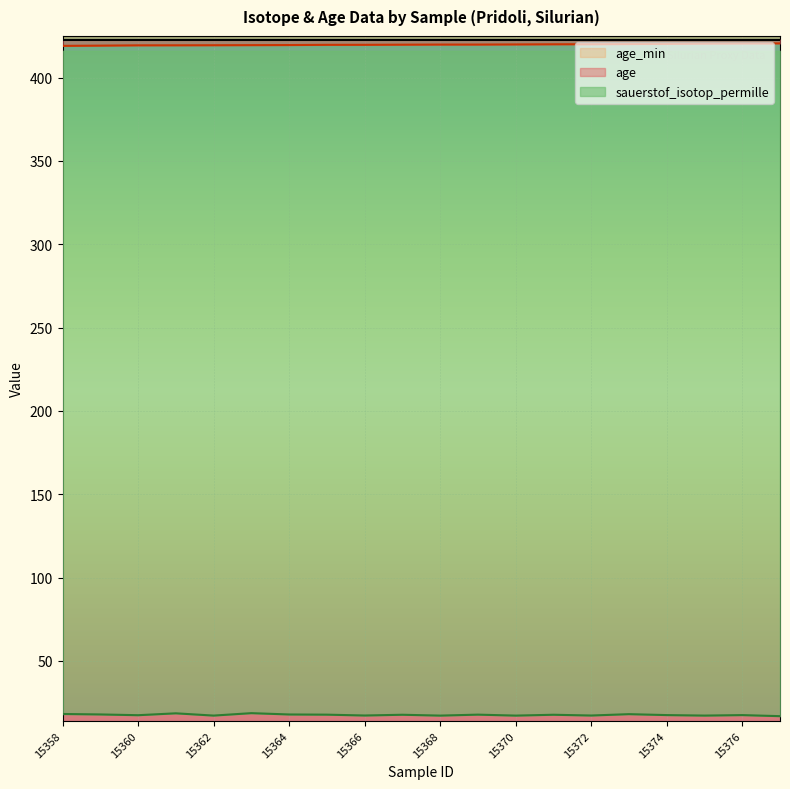

How many lines are shown in the chart?

2